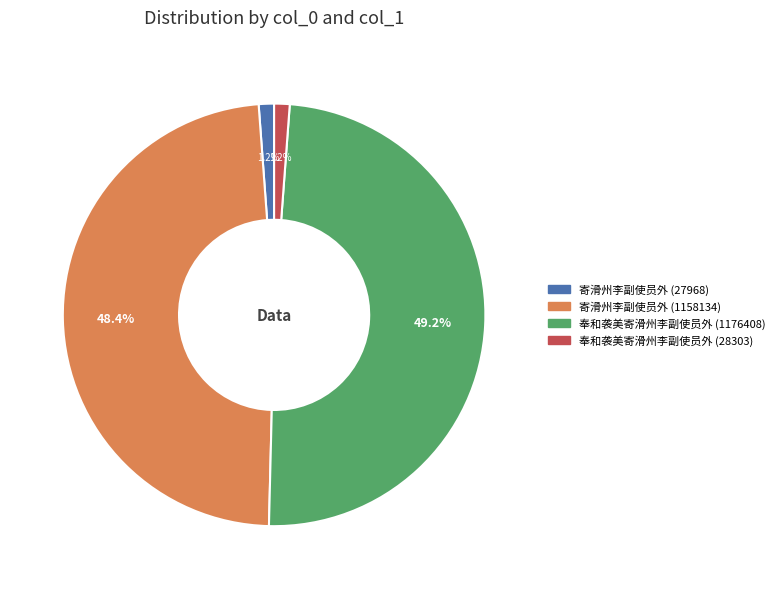

Does 寄滑州李副使员外 (27968) represent more than half of the total?

No